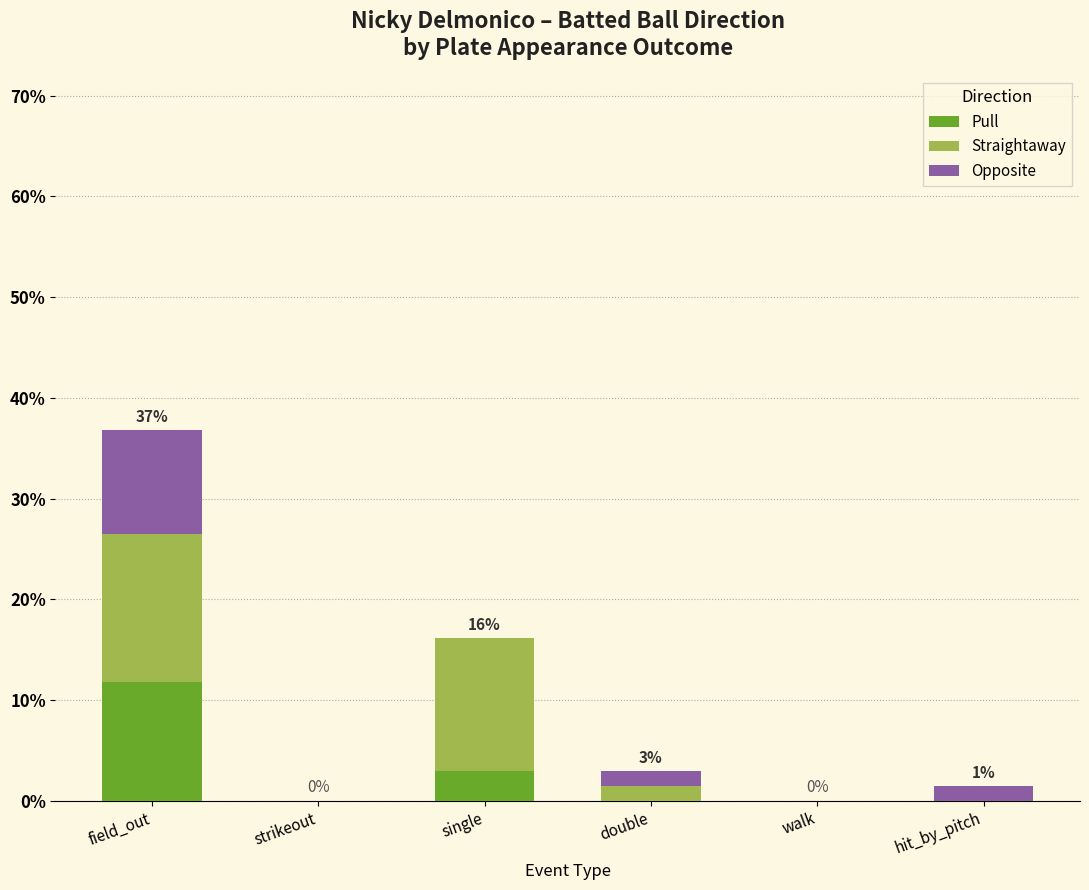

At which label does Pull reach its peak?

field_out